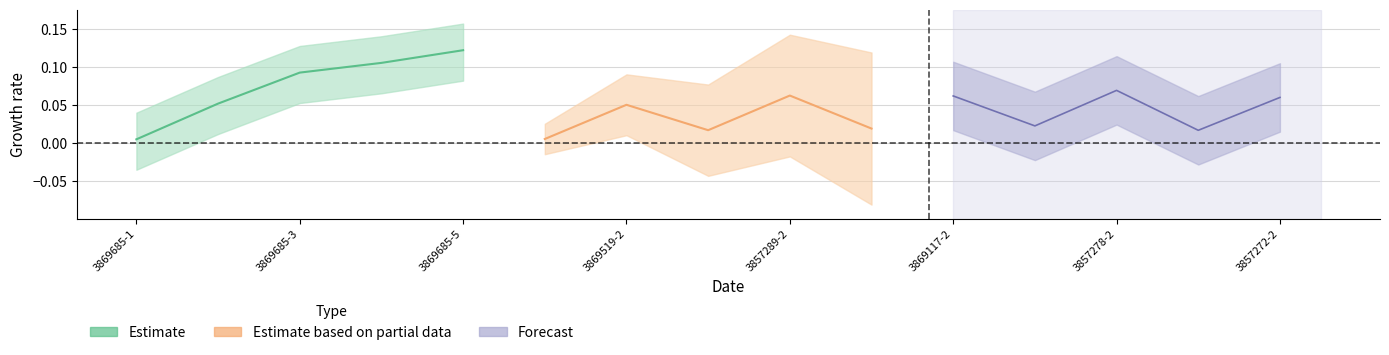

Which series has the largest total across all categories?

Estimate